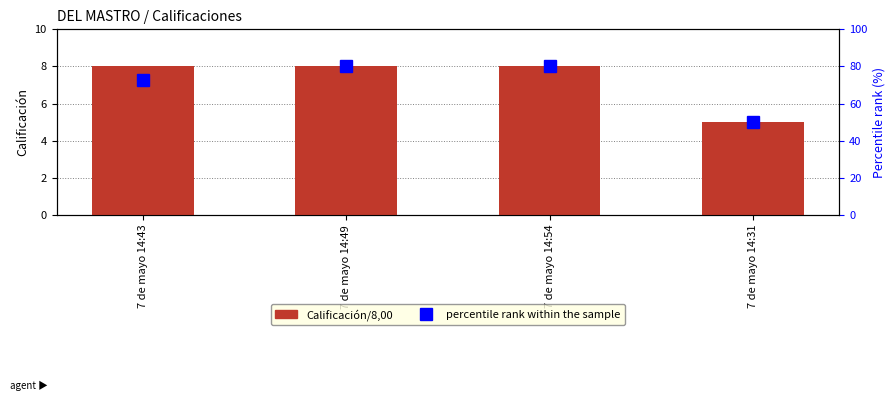

List the series in order of their overall mean, lowest first.

Calificación/8,00, percentile rank within the sample